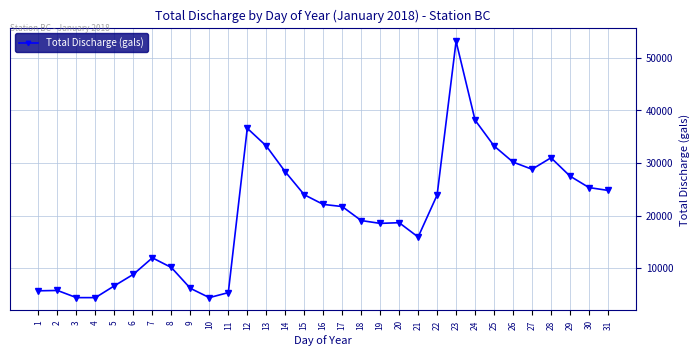

Where is the data nearest to the value 28778?

27